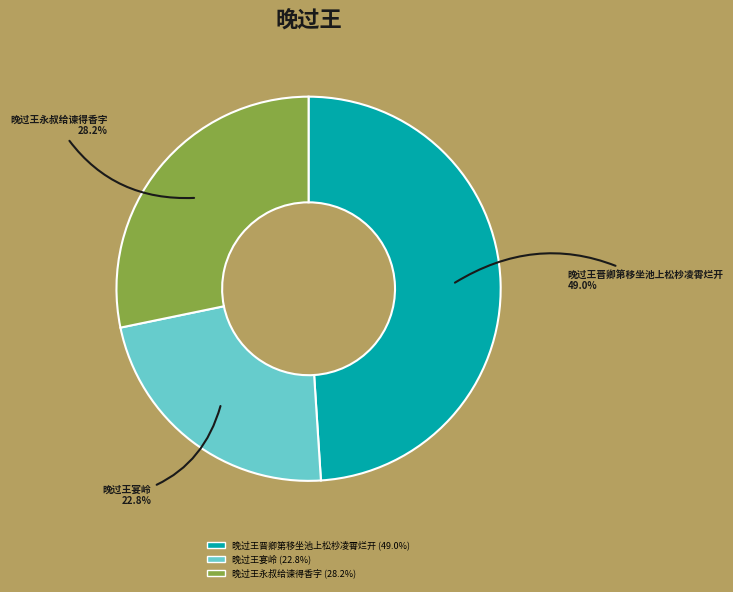

What percentage is the 晚过王宴岭 slice, to the nearest percent?

23%